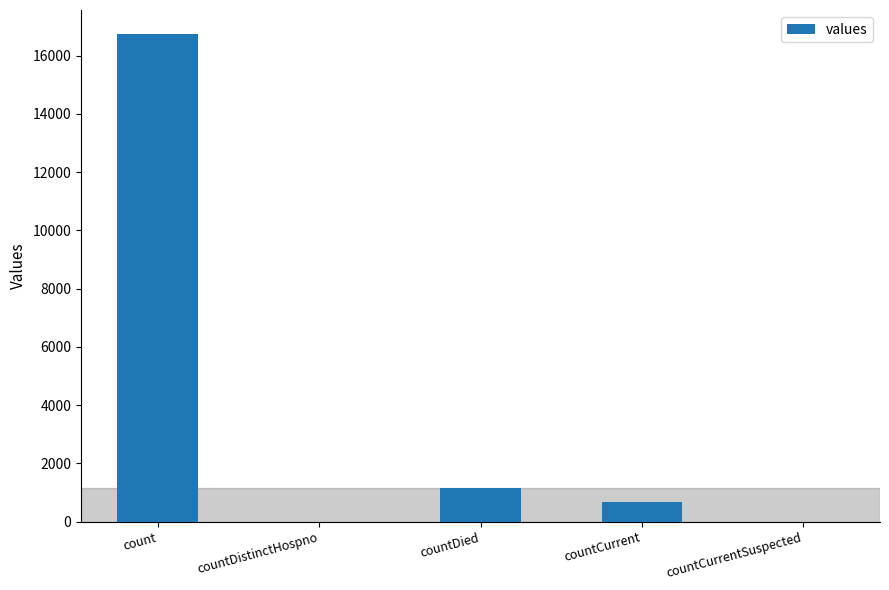

Reading right to left, what are all the values shown in this chart?

countCurrentSuspected=0	countCurrent=668	countDied=1142	countDistinctHospno=0	count=16729